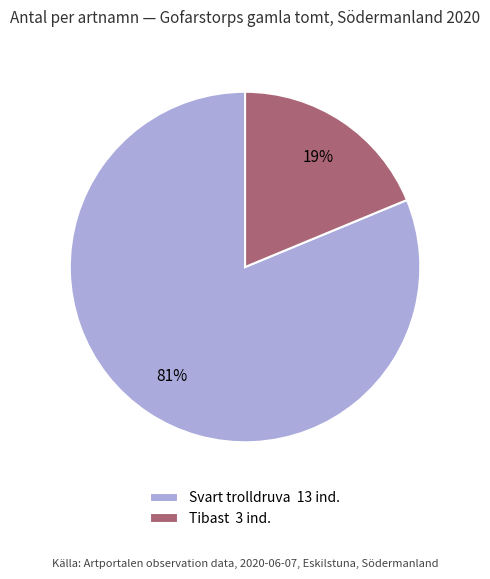

Rank the categories by value from highest to lowest.

Svart trolldruva 13 ind., Tibast 3 ind.